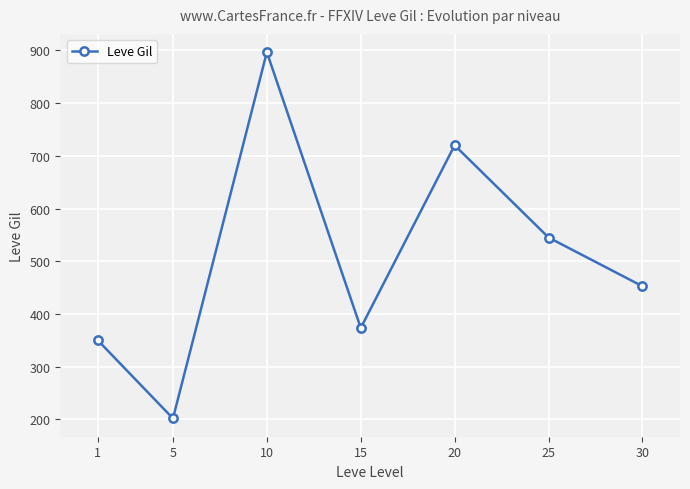

What is the change in value from 15 to 25?

+171.7